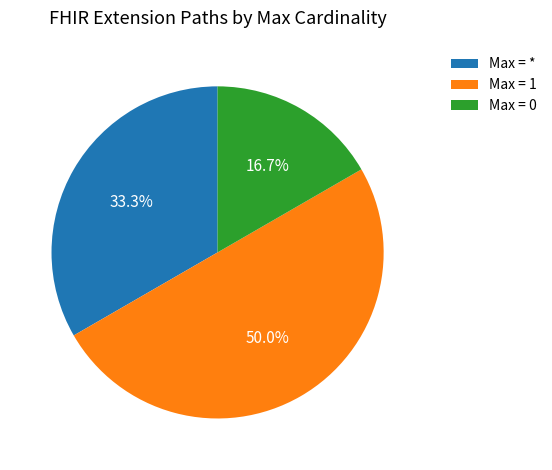

What percentage do Max = 1 and Max = 0 together represent?

66.7%